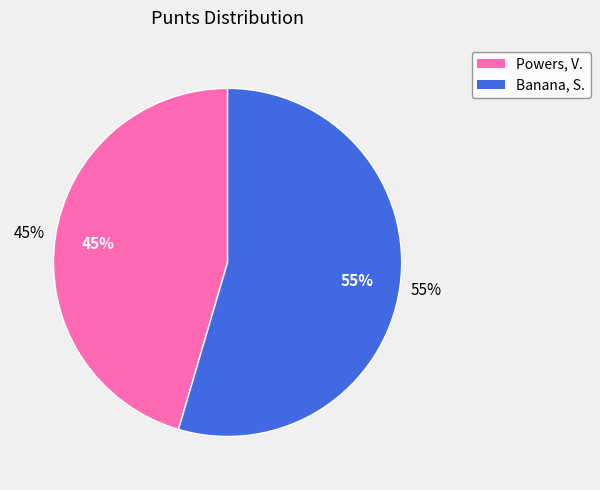

What is the ratio of the value at Powers, V. to the value at Banana, S.?

0.8